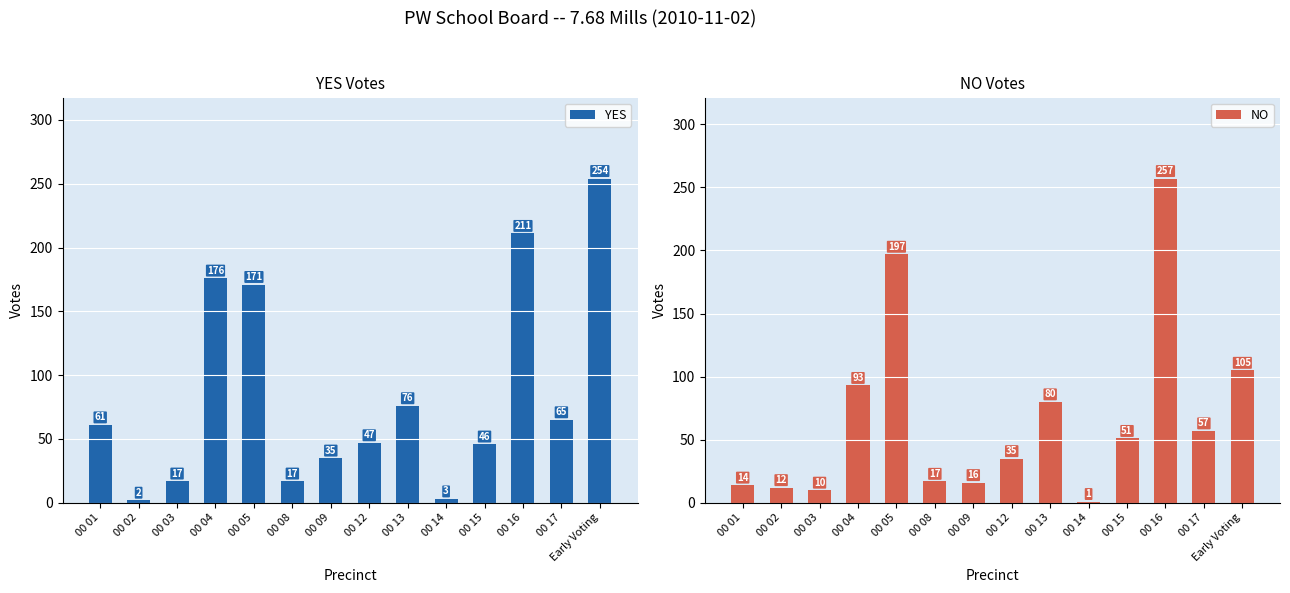

What is the value of the NO bar at the 7th from the left?

16